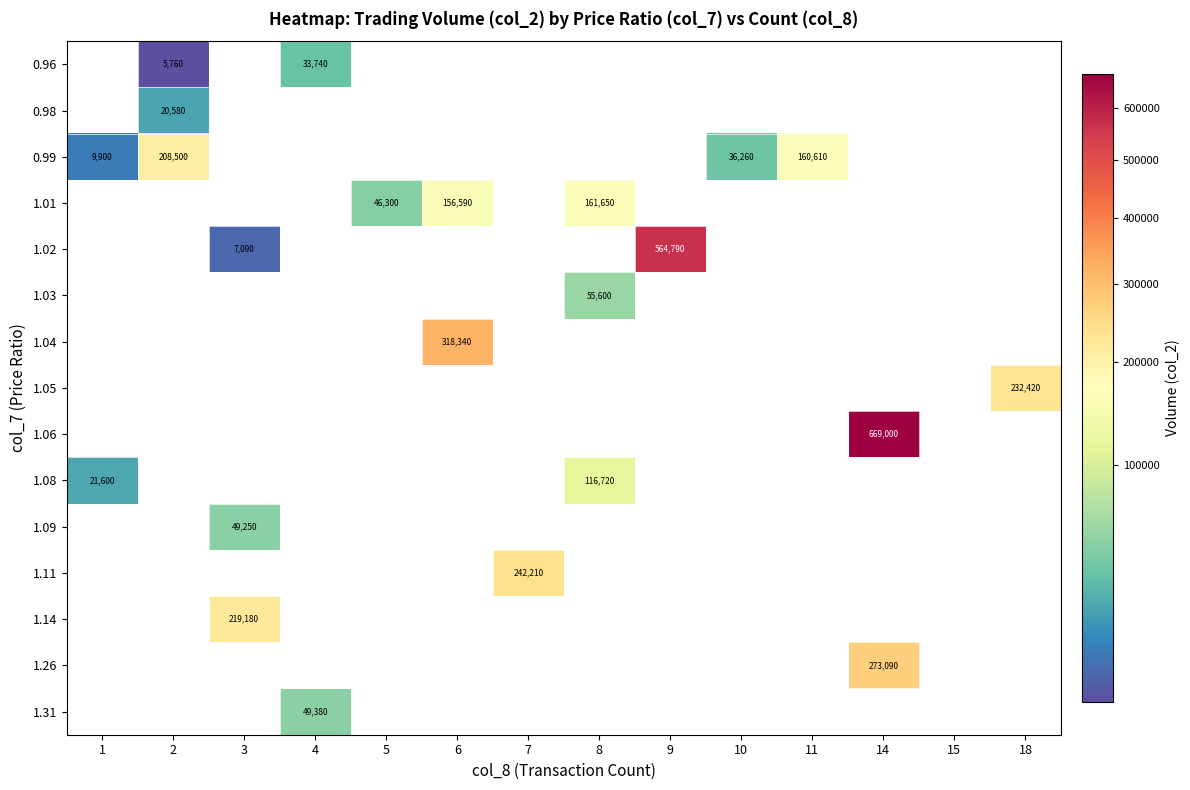

Between 6 and 10, which is larger?

6